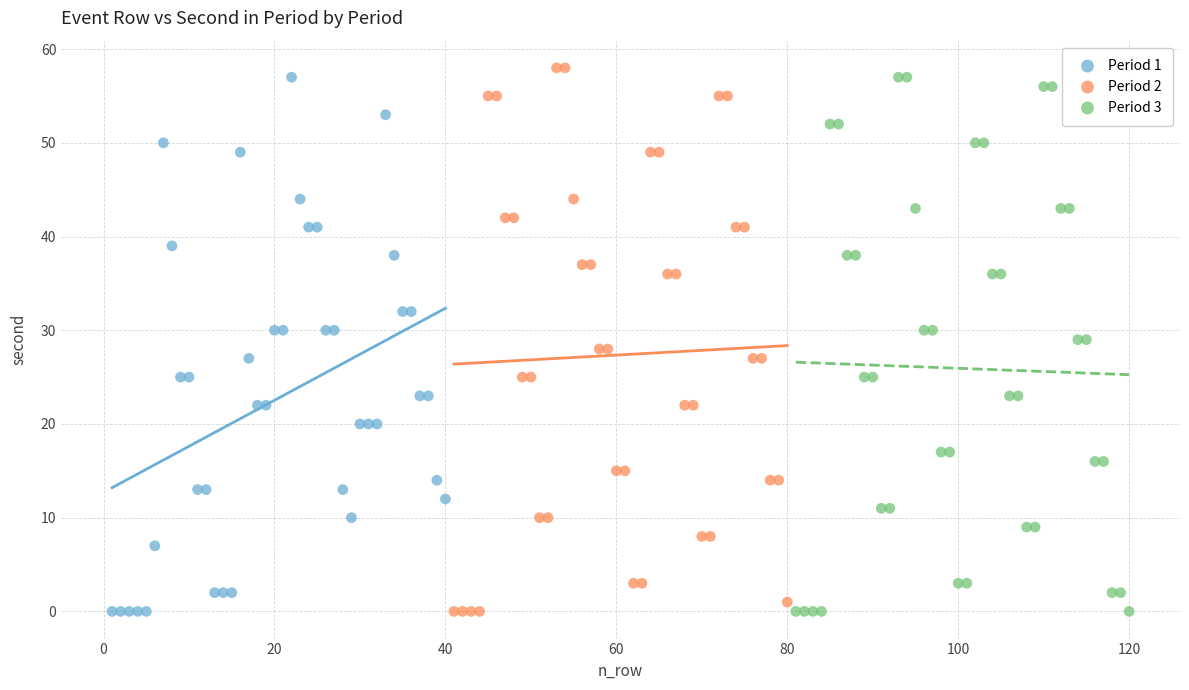

What are all the series names shown in the legend?

Period 1, Period 2, Period 3